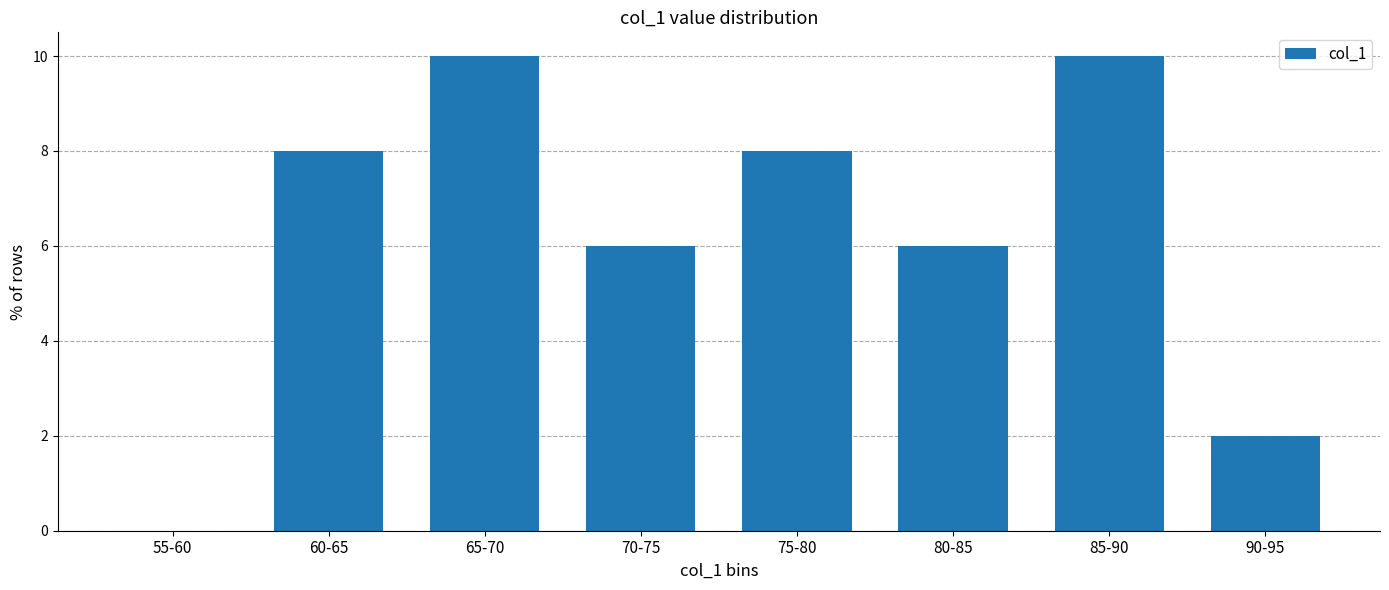

Reading right to left, transcribe all the data shown in this chart.

90-95=2	85-90=10	80-85=6	75-80=8	70-75=6	65-70=10	60-65=8	55-60=0